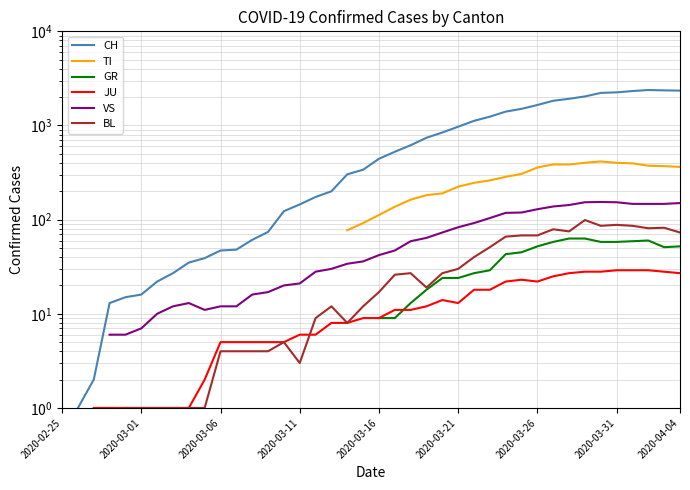

The value of GR at 28 is 43.0. True or false?

True